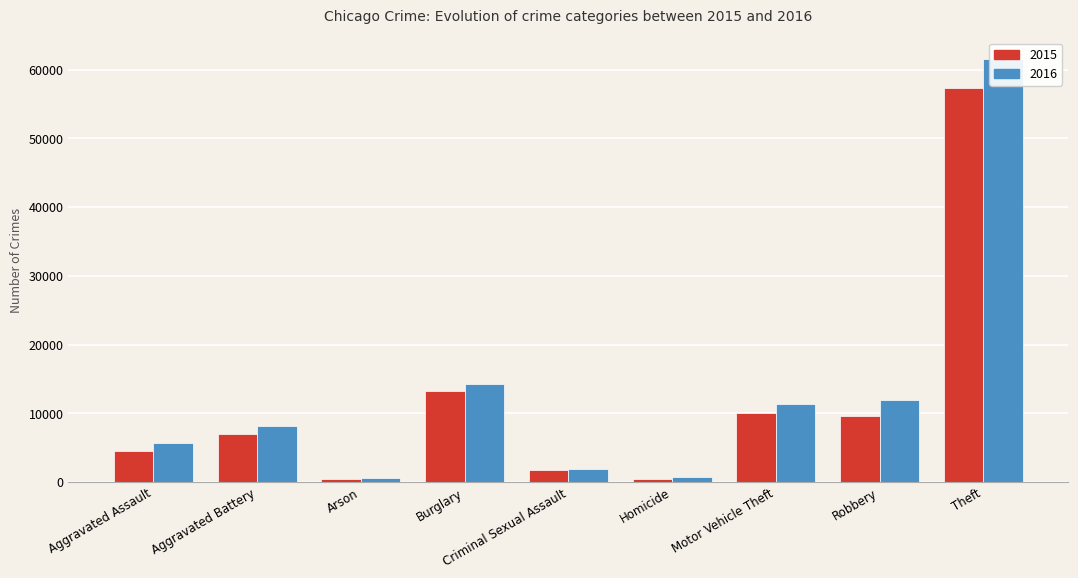

Reading left to right, extract all data points from this chart.

2015: 4480	7018	448	13184	1683	496	10068	9638	57350
2016: 5712	8086	515	14289	1835	786	11286	11960	61621